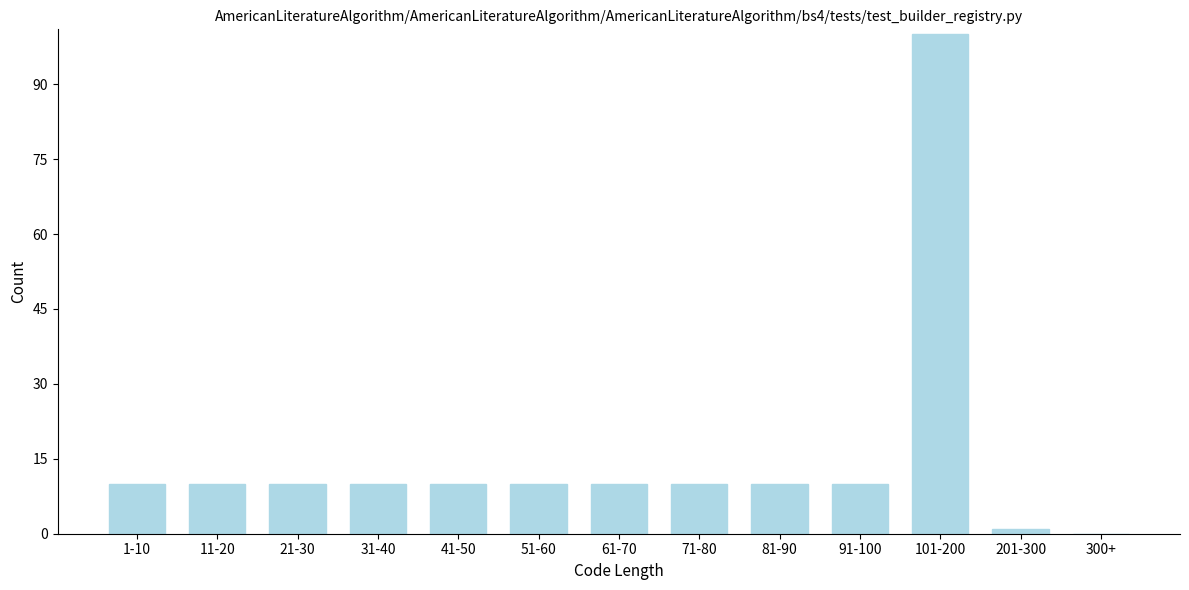

Reading right to left, extract all data points from this chart.

300+=0	201-300=1	101-200=100	91-100=10	81-90=10	71-80=10	61-70=10	51-60=10	41-50=10	31-40=10	21-30=10	11-20=10	1-10=10